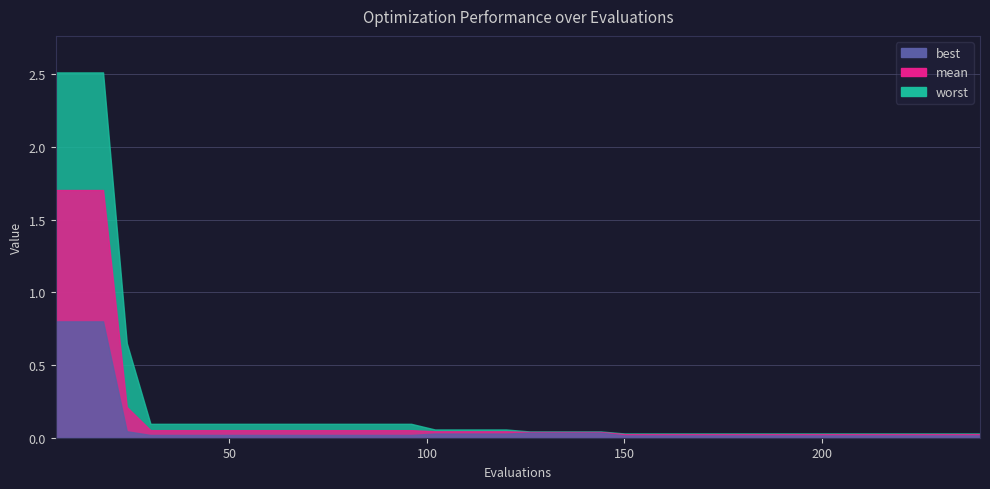

At which label is best closest to 0?

150